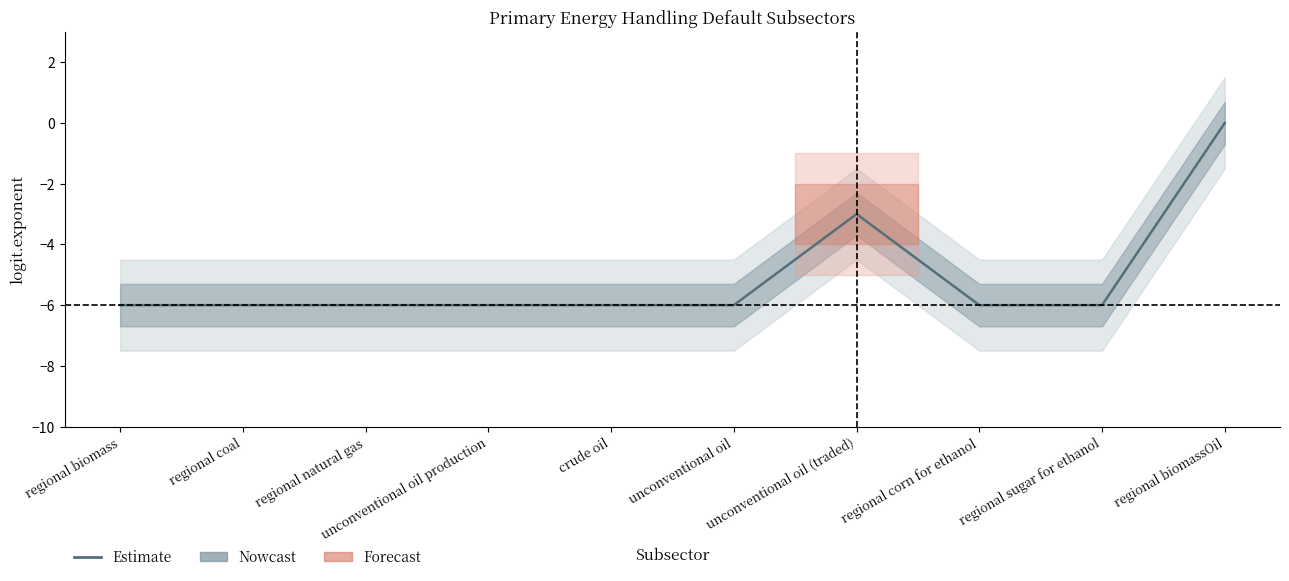

Which label corresponds to the smallest value in the chart?

regional biomass